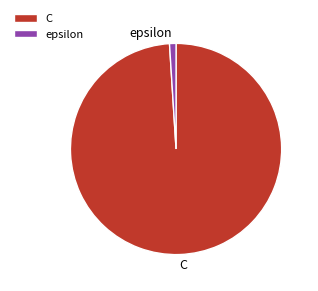

Approximately how many times larger is the value at C compared to epsilon?

100.0